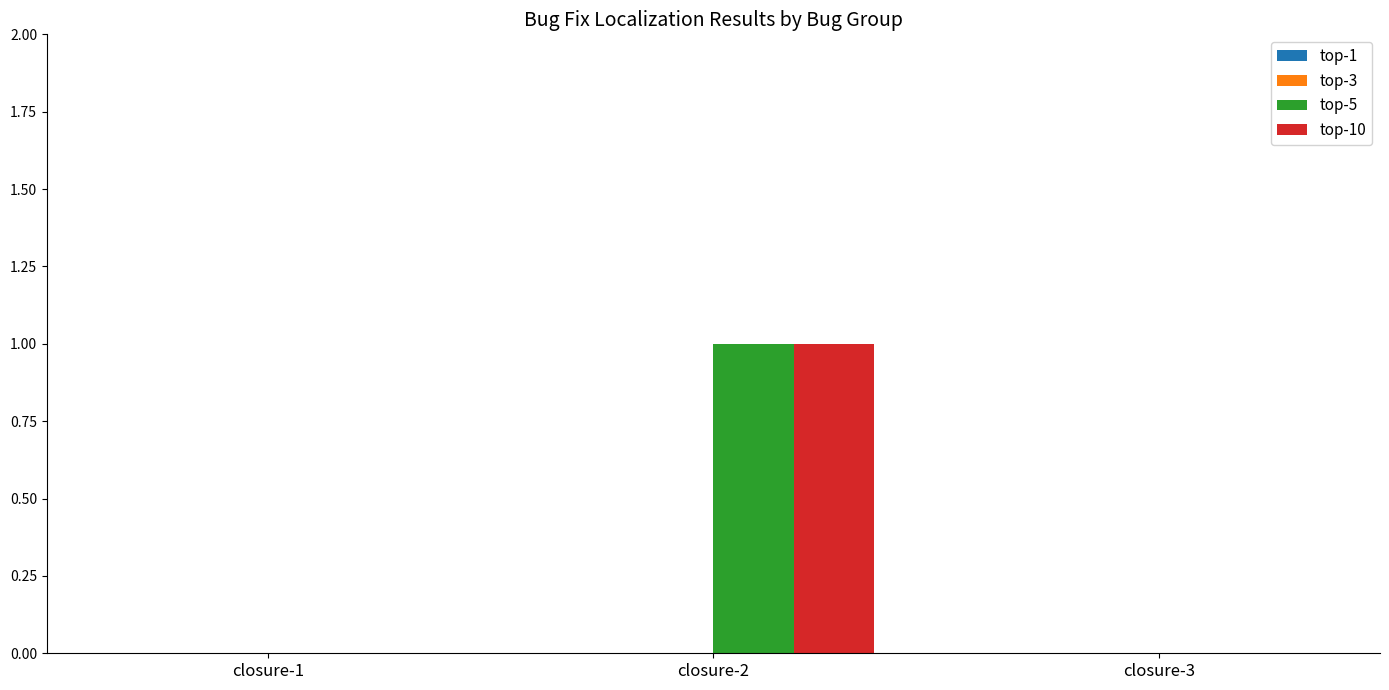

True or false: top-10 has a value of 0 at closure-1.

True